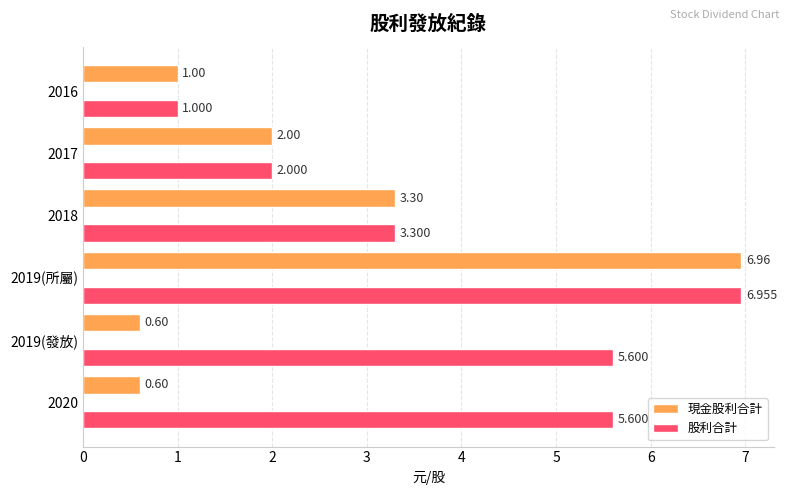

Which series has the largest total across all categories?

股利合計